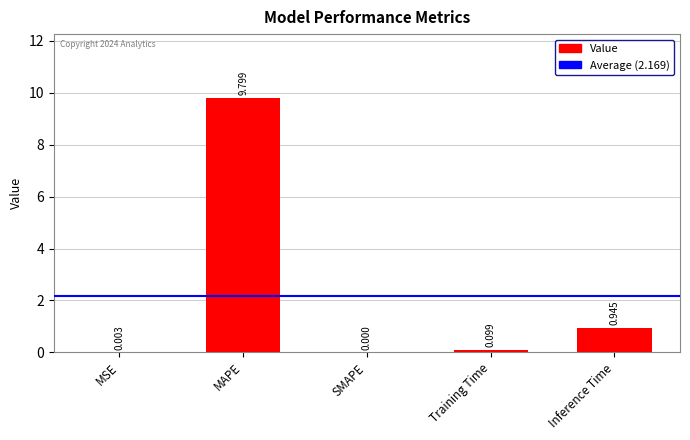

At which category does the chart reach its peak across all series?

MAPE